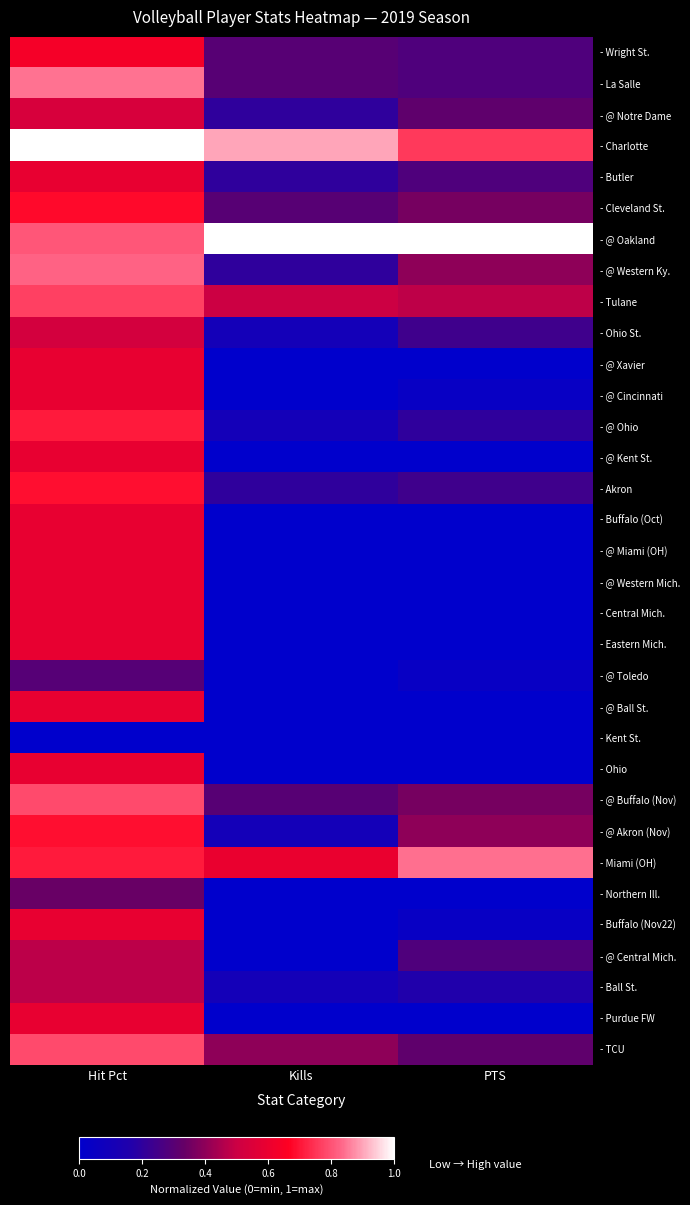

Reading right to left, what are all the values shown in this chart?

- Wright St.: PTS=0.3	Kills=0.3	Hit Pct=0.6
- La Salle: PTS=0.3	Kills=0.3	Hit Pct=0.8
- @ Notre Dame: PTS=0.3	Kills=0.2	Hit Pct=0.5
- Charlotte: PTS=0.8	Kills=0.9	Hit Pct=1.0
- Butler: PTS=0.3	Kills=0.2	Hit Pct=0.6
- Cleveland St.: PTS=0.4	Kills=0.3	Hit Pct=0.7
- @ Oakland: PTS=1.0	Kills=1.0	Hit Pct=0.8
- @ Western Ky.: PTS=0.4	Kills=0.2	Hit Pct=0.8
- Tulane: PTS=0.5	Kills=0.5	Hit Pct=0.8
- Ohio St.: PTS=0.2	Kills=0.1	Hit Pct=0.5
- @ Xavier: PTS=0.0	Kills=0.0	Hit Pct=0.6
- @ Cincinnati: PTS=0.0	Kills=0.0	Hit Pct=0.6
- @ Ohio: PTS=0.2	Kills=0.1	Hit Pct=0.7
- @ Kent St.: PTS=0.0	Kills=0.0	Hit Pct=0.6
- Akron: PTS=0.2	Kills=0.2	Hit Pct=0.7
- Buffalo (Oct): PTS=0.0	Kills=0.0	Hit Pct=0.6
- @ Miami (OH): PTS=0.0	Kills=0.0	Hit Pct=0.6
- @ Western Mich.: PTS=0.0	Kills=0.0	Hit Pct=0.6
- Central Mich.: PTS=0.0	Kills=0.0	Hit Pct=0.6
- Eastern Mich.: PTS=0.0	Kills=0.0	Hit Pct=0.6
- @ Toledo: PTS=0.0	Kills=0.0	Hit Pct=0.3
- @ Ball St.: PTS=0.0	Kills=0.0	Hit Pct=0.6
- Kent St.: PTS=0.0	Kills=0.0	Hit Pct=0.0
- Ohio: PTS=0.0	Kills=0.0	Hit Pct=0.6
- @ Buffalo (Nov): PTS=0.4	Kills=0.3	Hit Pct=0.8
- @ Akron (Nov): PTS=0.4	Kills=0.1	Hit Pct=0.7
- Miami (OH): PTS=0.8	Kills=0.6	Hit Pct=0.7
- Northern Ill.: PTS=0.0	Kills=0.0	Hit Pct=0.3
- Buffalo (Nov22): PTS=0.0	Kills=0.0	Hit Pct=0.6
- @ Central Mich.: PTS=0.3	Kills=0.0	Hit Pct=0.5
- Ball St.: PTS=0.2	Kills=0.1	Hit Pct=0.5
- Purdue FW: PTS=0.0	Kills=0.0	Hit Pct=0.6
- TCU: PTS=0.3	Kills=0.4	Hit Pct=0.8